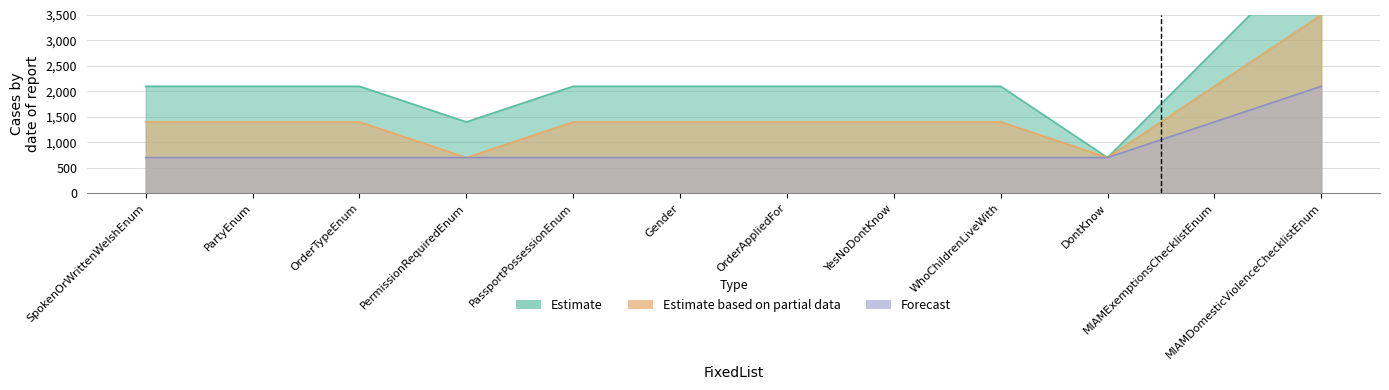

How many series are shown in this chart?

3